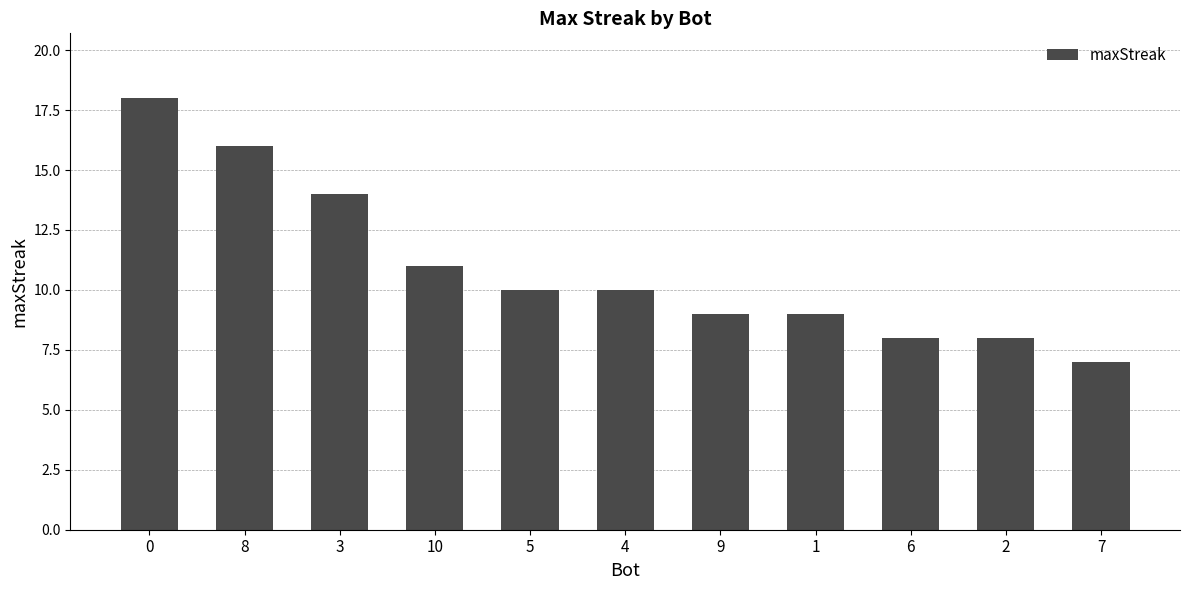

Where is the data nearest to the value 12?

10